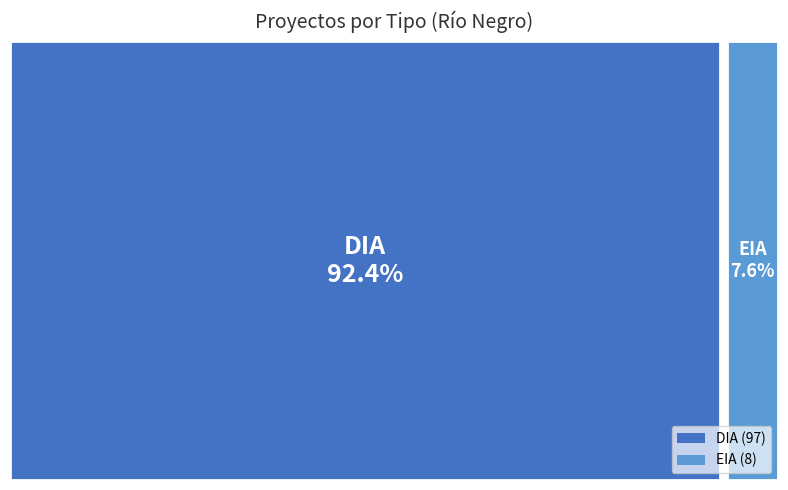

Rank the categories by value from highest to lowest.

DIA, EIA